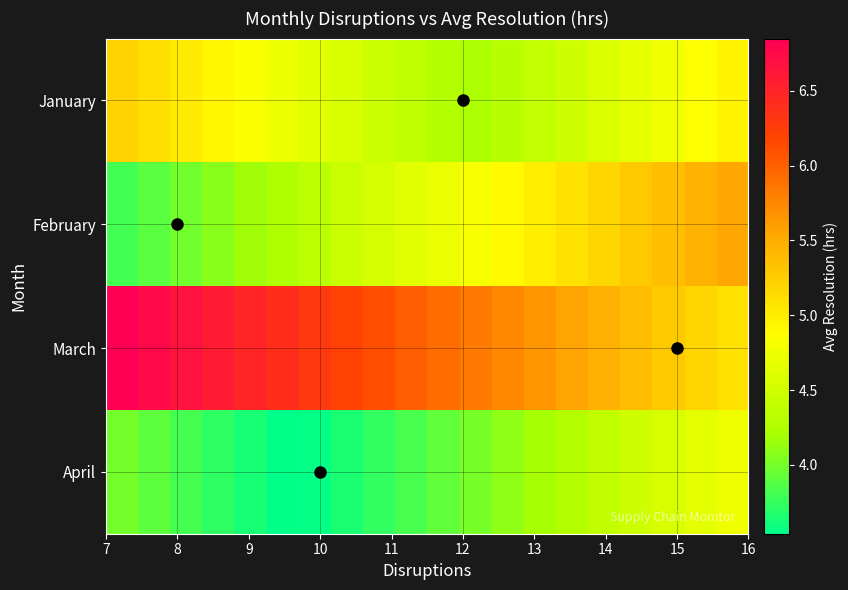

Rank the series by their maximum value, from lowest to highest.

April, January, February, March